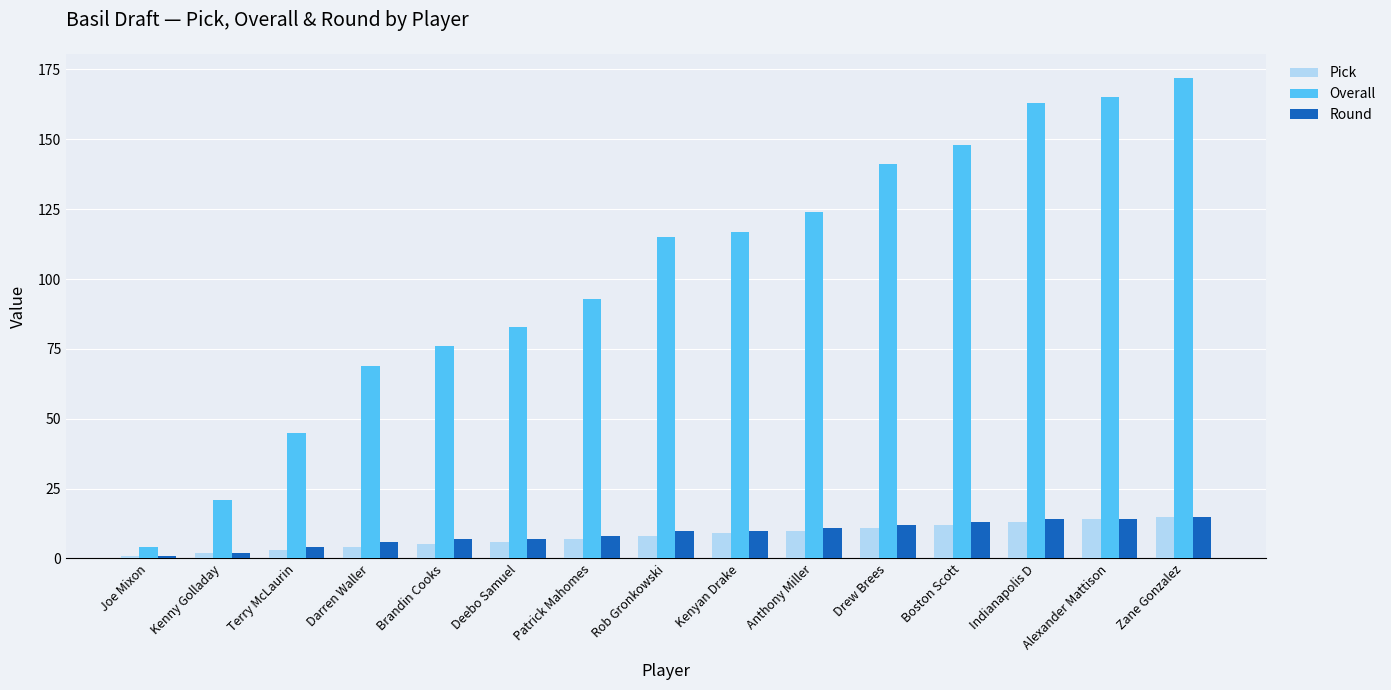

The value of Pick at Brandin Cooks is 5. True or false?

True